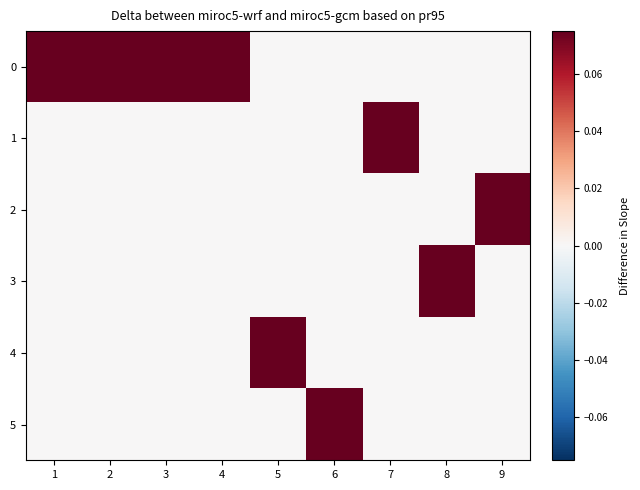

Between 3 and 2, which is larger?

3